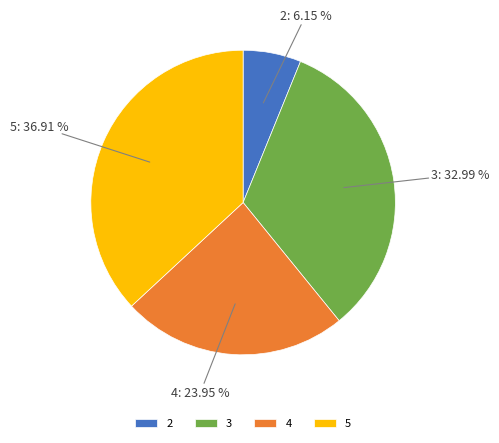

Is there a majority slice in this chart?

No